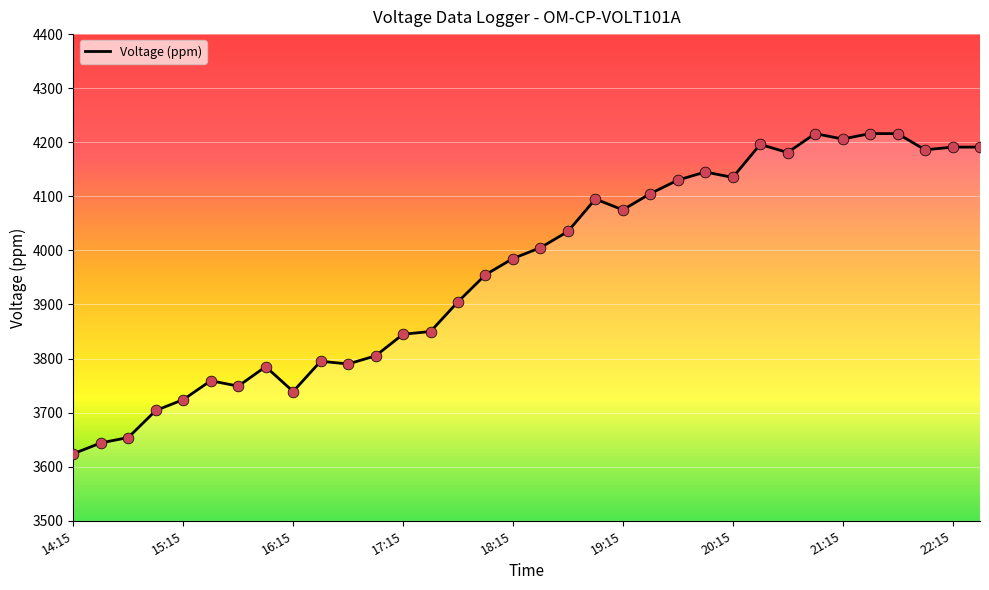

What is the minimum value shown in the chart?

3624